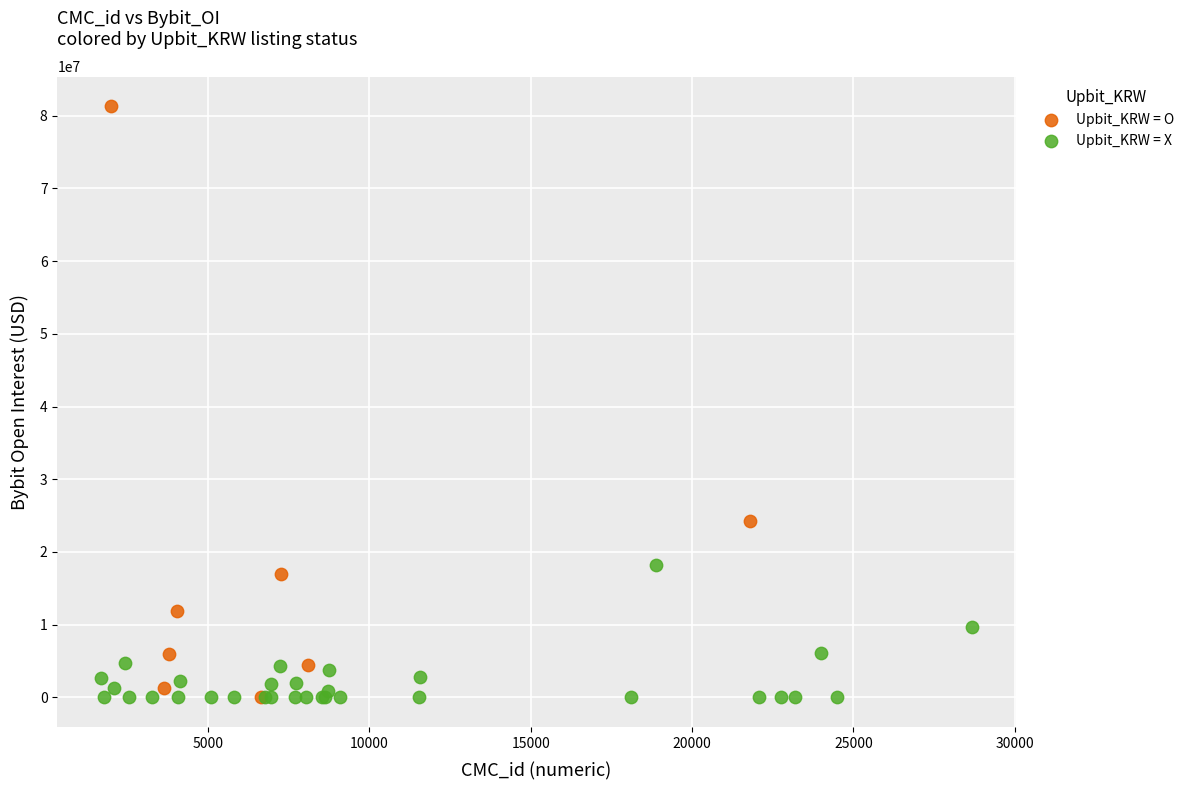

What are all the series names shown in the legend?

Upbit_KRW = O, Upbit_KRW = X